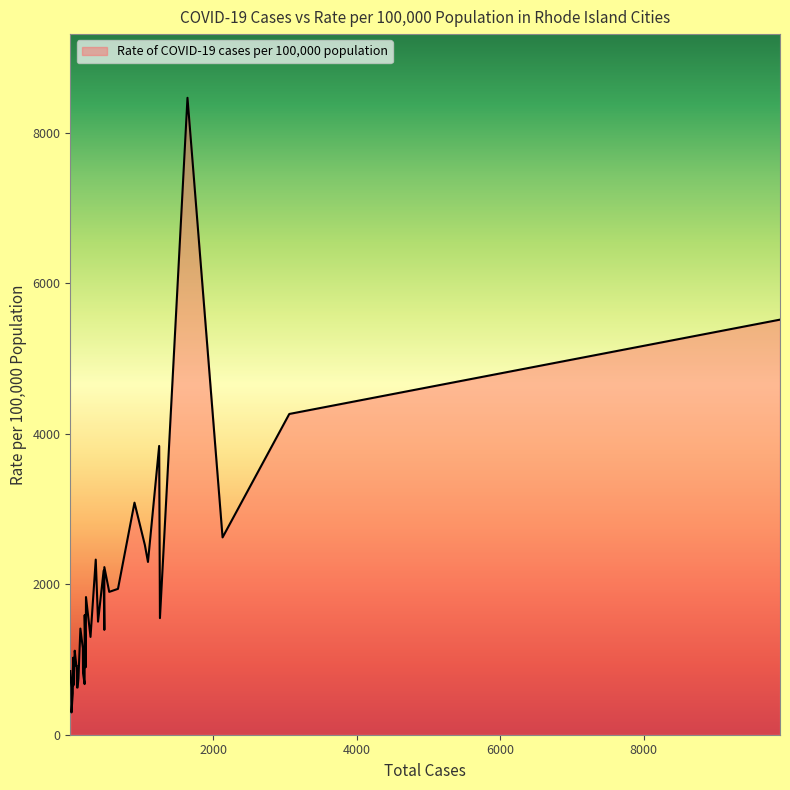

List the labels in order of value, largest first.

Central Falls, Providence, Pawtucket, North Providence, Johnston, Cranston, Woonsocket, Narragansett, East Providence, Smithfield, Lincoln, Cumberland, West Warwick, North Smithfield, East Greenwich, Warwick, North Kingstown, Warren, Coventry, Burrillville, Bristol, Tiverton, West Greenwich, Foster, Exeter, Scituate, Glocester, Newport, New Shoreham, Westerly, Jamestown, Barrington, South Kingstown, Charlestown, Little Compton, Middletown, Portsmouth, Richmond, Hopkinton